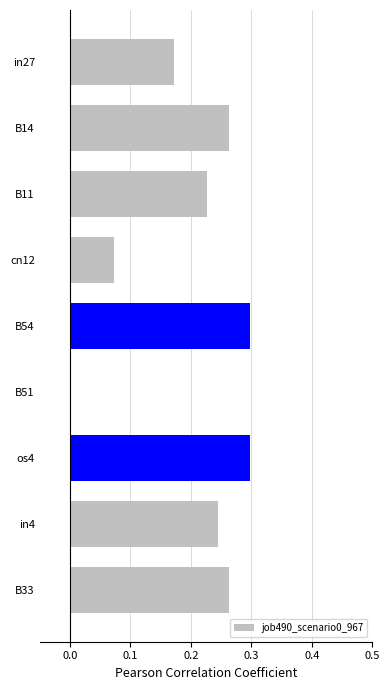

How many values are between 0 and 1?

9